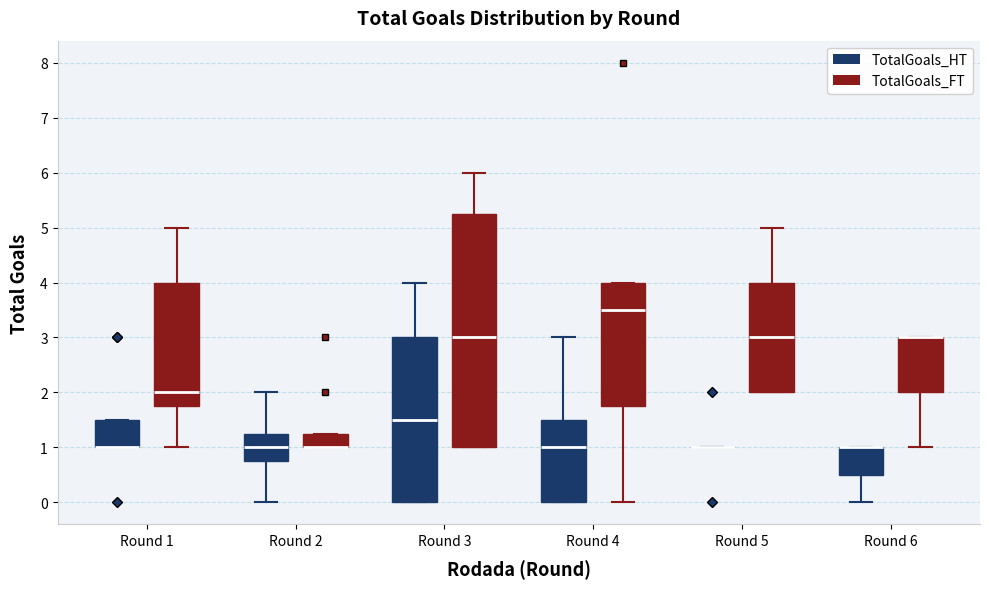

Reading left to right, read every box against the y-axis: the position of its median line, the range the box covers, and the ends of its whiskers. The values are not printed on the chart, so give them approximately, as read against the axis.

Round 1 (TotalGoals_HT): median 1.0 (drawn on the box's lower edge), box 1.0 to 1.5, whiskers 1.0 to 1.5
Round 1 (TotalGoals_FT): median 2.0, box 1.8 to 4.0, whiskers 1.0 to 5.0
Round 2 (TotalGoals_HT): median 1.0, box 0.8 to 1.3, whiskers 0.0 to 2.0
Round 2 (TotalGoals_FT): median 1.0 (drawn on the box's lower edge), box 1.0 to 1.3, whiskers 1.0 to 1.3
Round 3 (TotalGoals_HT): median 1.5, box 0.0 to 3.0, whiskers 0.0 to 4.0
Round 3 (TotalGoals_FT): median 3.0, box 1.0 to 5.3, whiskers 1.0 to 6.0
Round 4 (TotalGoals_HT): median 1.0, box 0.0 to 1.5, whiskers 0.0 to 3.0
Round 4 (TotalGoals_FT): median 3.5, box 1.8 to 4.0, whiskers 0.0 to 4.0
Round 5 (TotalGoals_HT): box collapsed to a line at 1.0, whiskers 1.0 to 1.0
Round 5 (TotalGoals_FT): median 3.0, box 2.0 to 4.0, whiskers 2.0 to 5.0
Round 6 (TotalGoals_HT): median 1.0 (drawn on the box's upper edge), box 0.5 to 1.0, whiskers 0.0 to 1.0
Round 6 (TotalGoals_FT): median 3.0 (drawn on the box's upper edge), box 2.0 to 3.0, whiskers 1.0 to 3.0